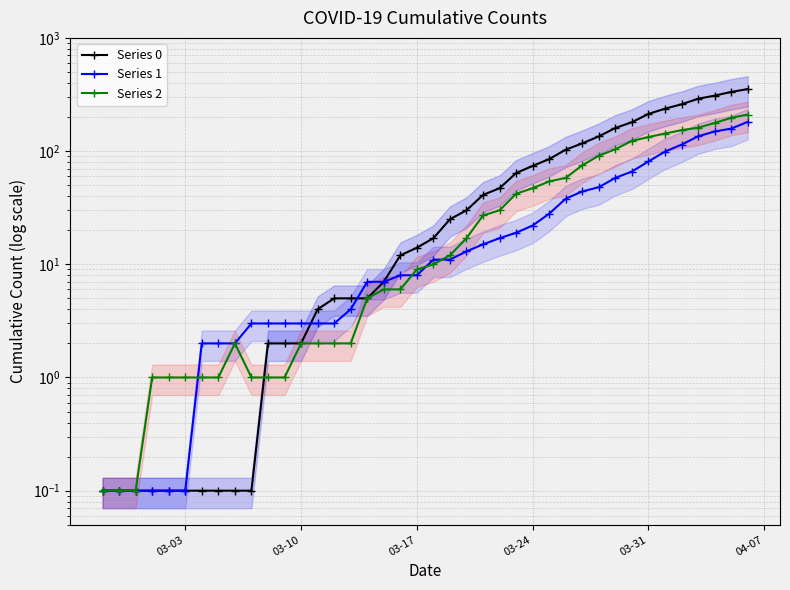

True or false: Series 1 has more than 0 interior local peaks.

False